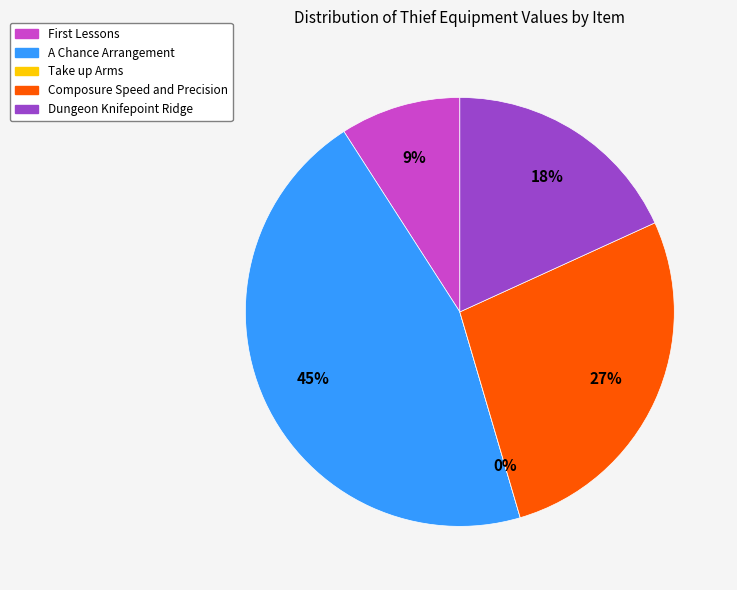

Rank the categories by value from highest to lowest.

A Chance Arrangement, Composure Speed and Precision, Dungeon Knifepoint Ridge, First Lessons, Take up Arms